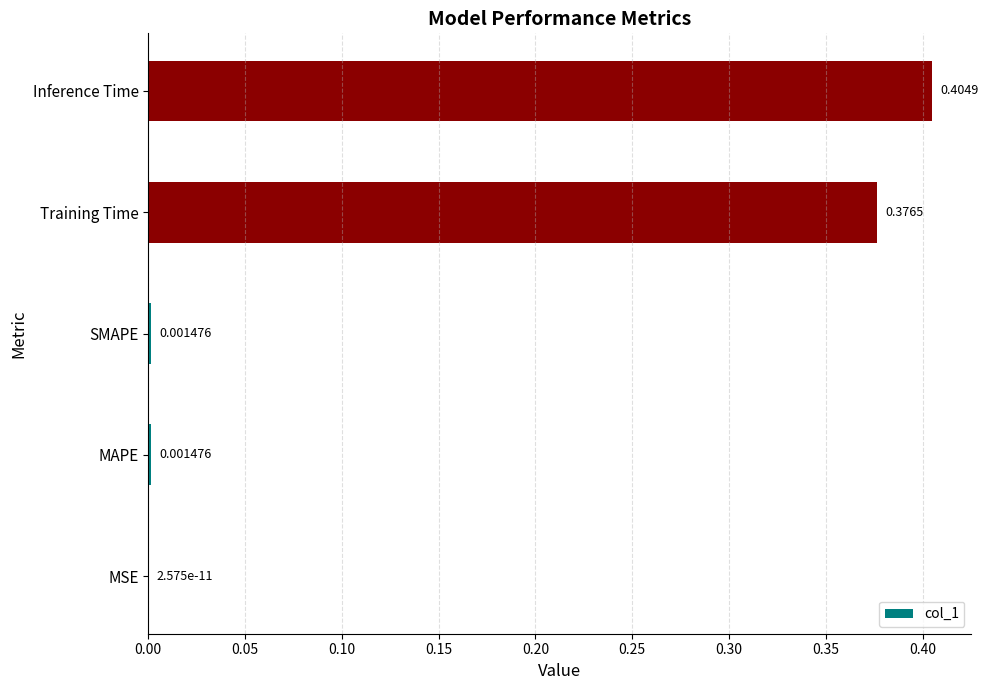

At which category does the chart reach its peak across all series?

Inference Time